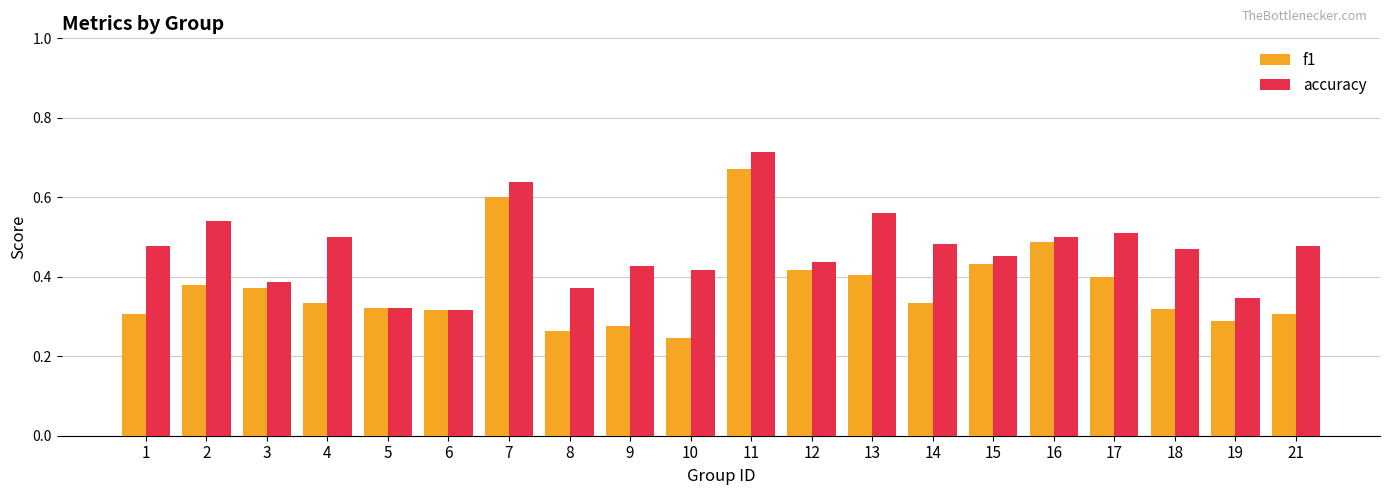

The f1 series shows 0.5 at 21. True or false?

False